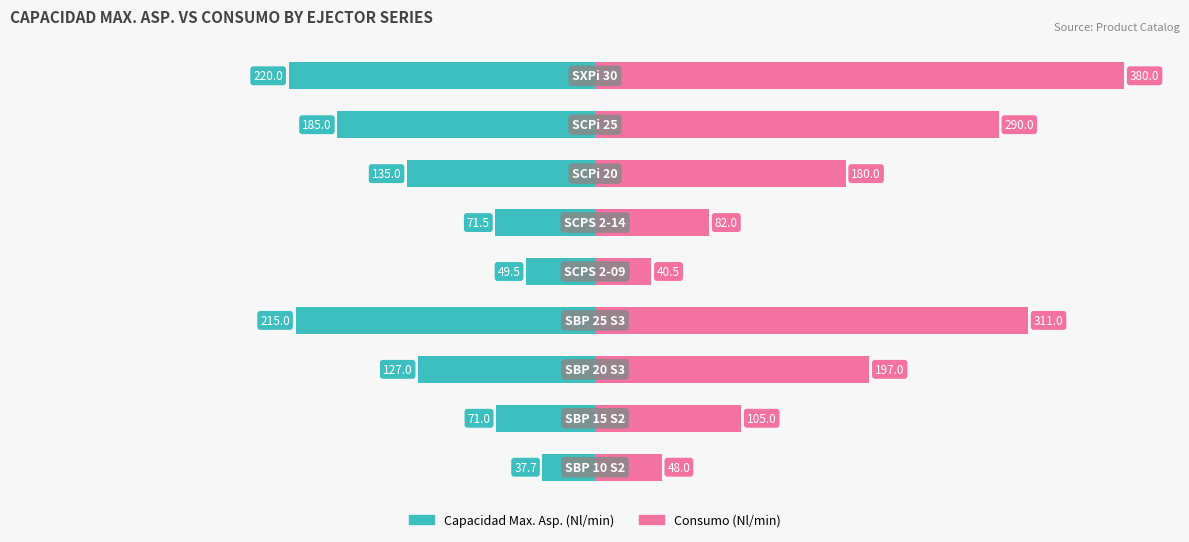

What is the average value of the Capacidad Max. Asp. (Nl/min) series?

-123.5